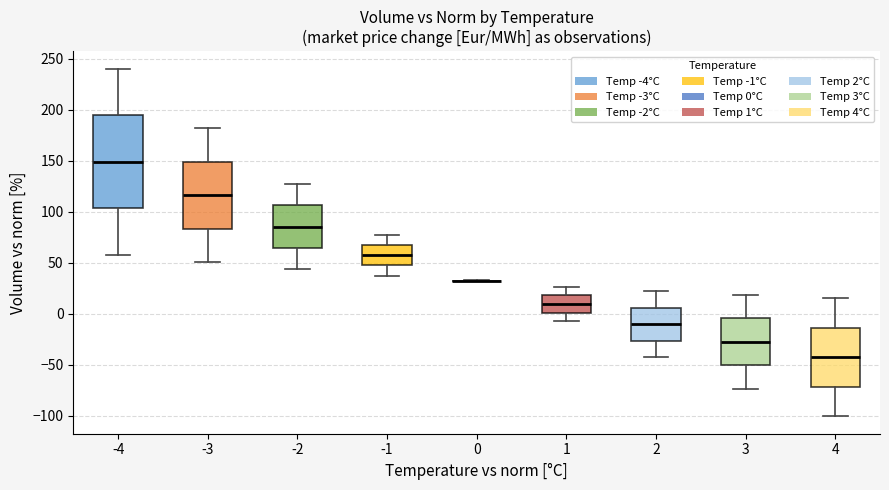

Reading left to right, transcribe this box plot: for each box, give where its median line is, the range the box spans, and where its two whiskers end, as read against the y-axis. The values are not printed on the chart, so give them approximately, as read against the axis.

-4: median 150, box 105 to 195, whiskers 60 to 240
-3: median 115, box 85 to 150, whiskers 50 to 180
-2: median 85, box 65 to 105, whiskers 45 to 125
-1: median 55, box 45 to 70, whiskers 35 to 80
0: box collapsed to a line at 30, whiskers 30 to 35
1: median 10, box 0 to 20, whiskers -5 to 25
2: median -10, box -25 to 5, whiskers -45 to 20
3: median -25, box -50 to -5, whiskers -75 to 20
4: median -45, box -70 to -15, whiskers -100 to 15